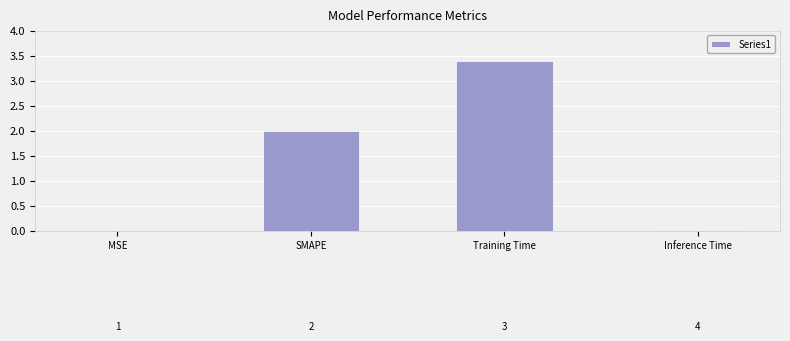

Does the chart contain stacked bars?

No